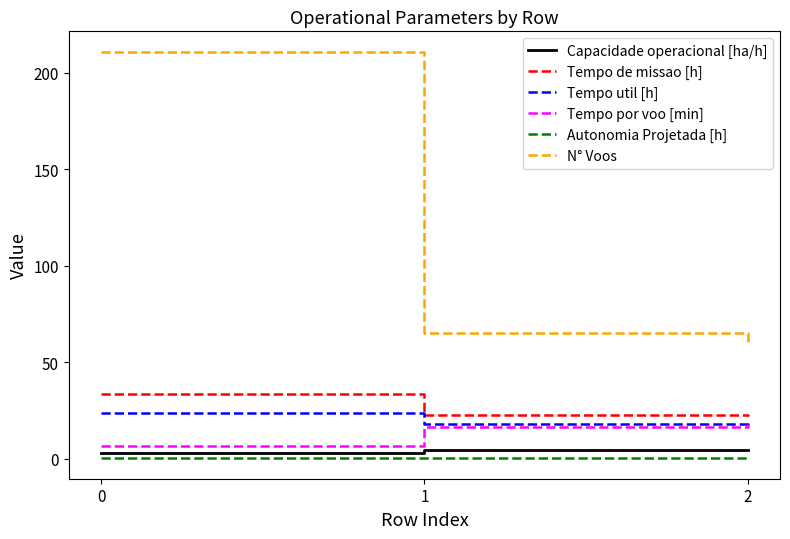

How many series are shown in this chart?

6